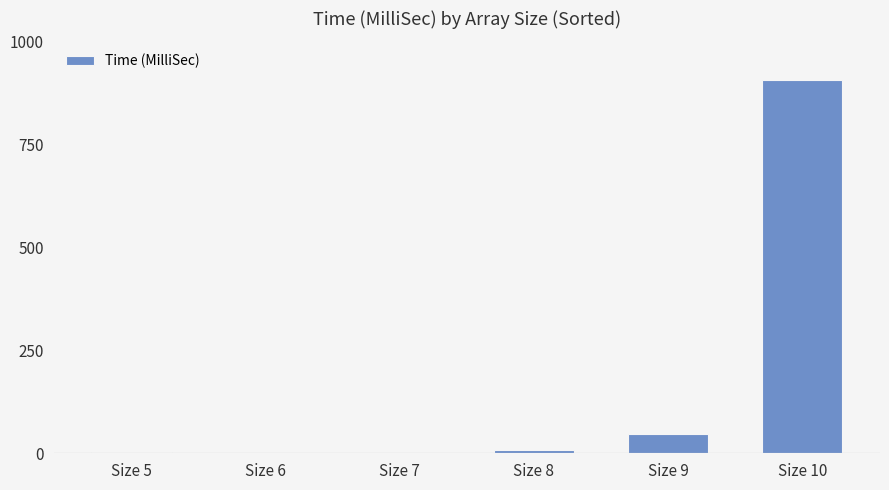

How many categories are shown in the chart?

6